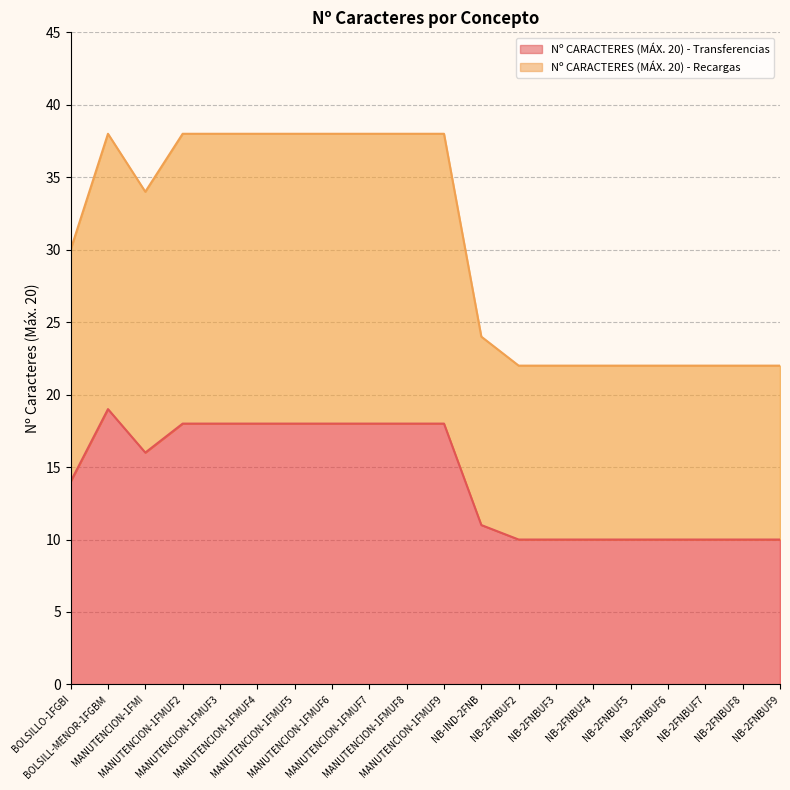

Between NB-2FNBUF6 and NB-2FNBUF7, which is larger?

NB-2FNBUF6